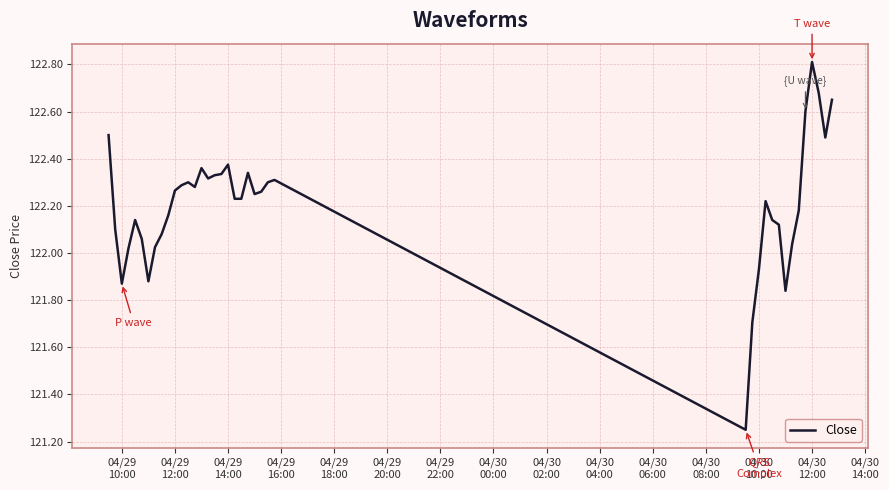

What is the difference between the maximum and minimum values?

1.6